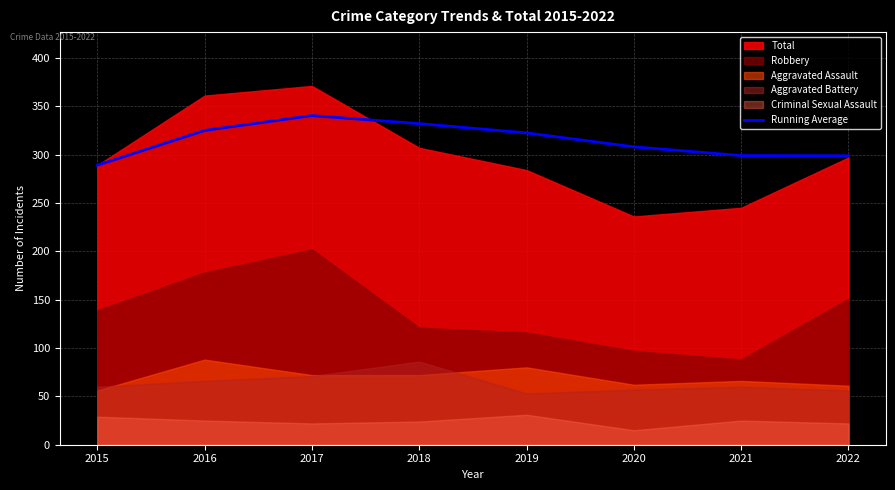

Reading left to right, extract all data points from this chart.

289.0	325.0	340.3	332.0	322.4	308.0	299.0	298.8